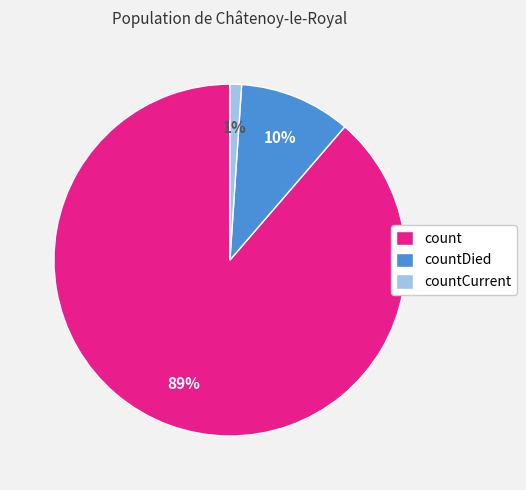

Do countDied and countCurrent together represent more than half of the pie?

No